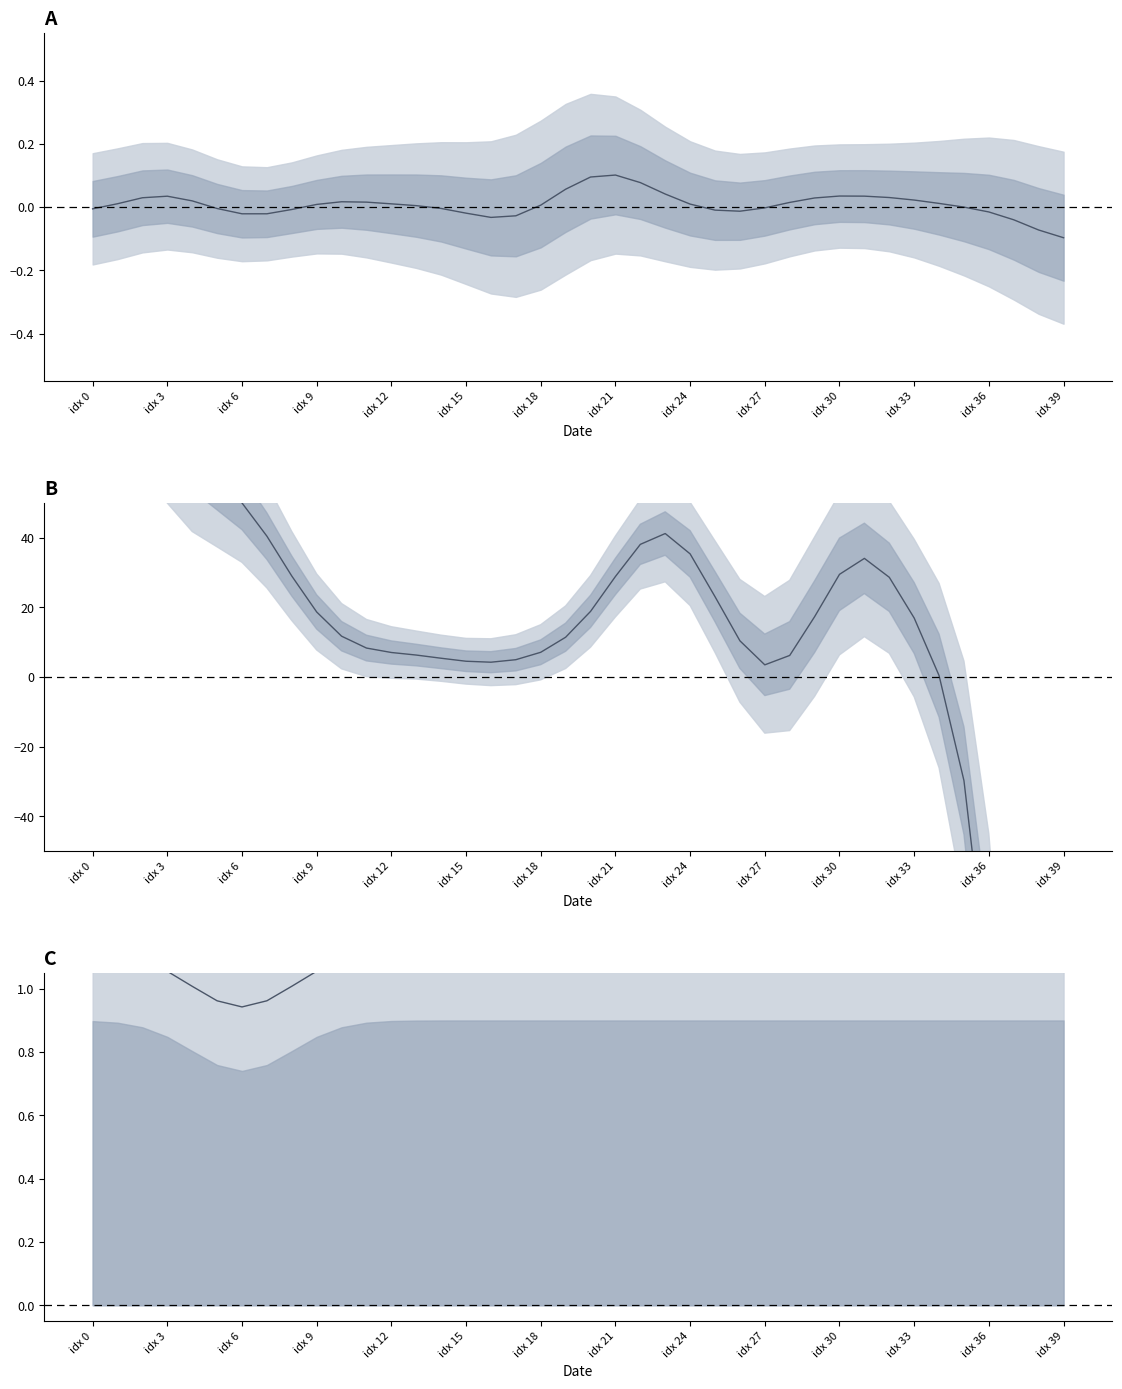

How many values in col_1_smooth are below zero?

5